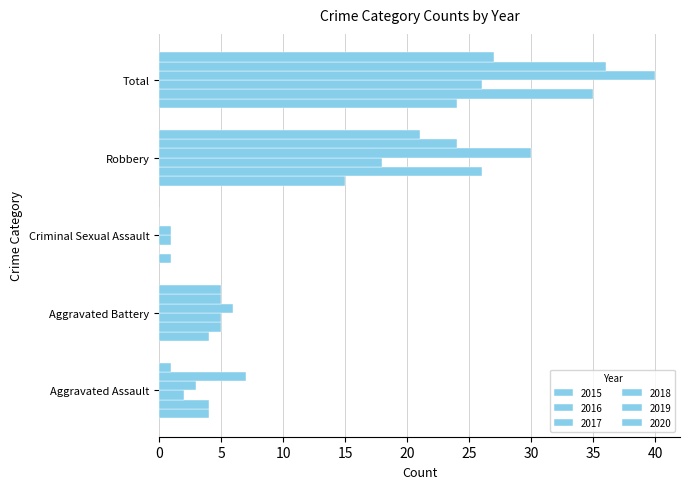

Count the number of data series in this chart.

6